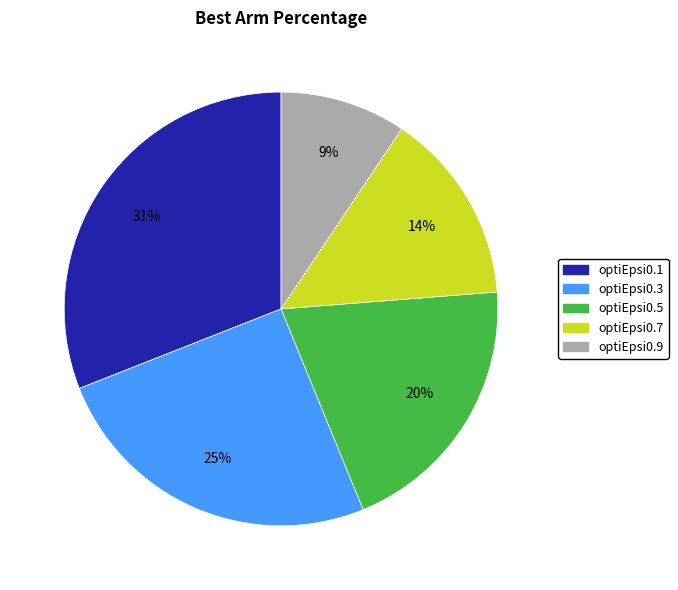

Which has a higher value, optiEpsi0.3 or optiEpsi0.9?

optiEpsi0.3